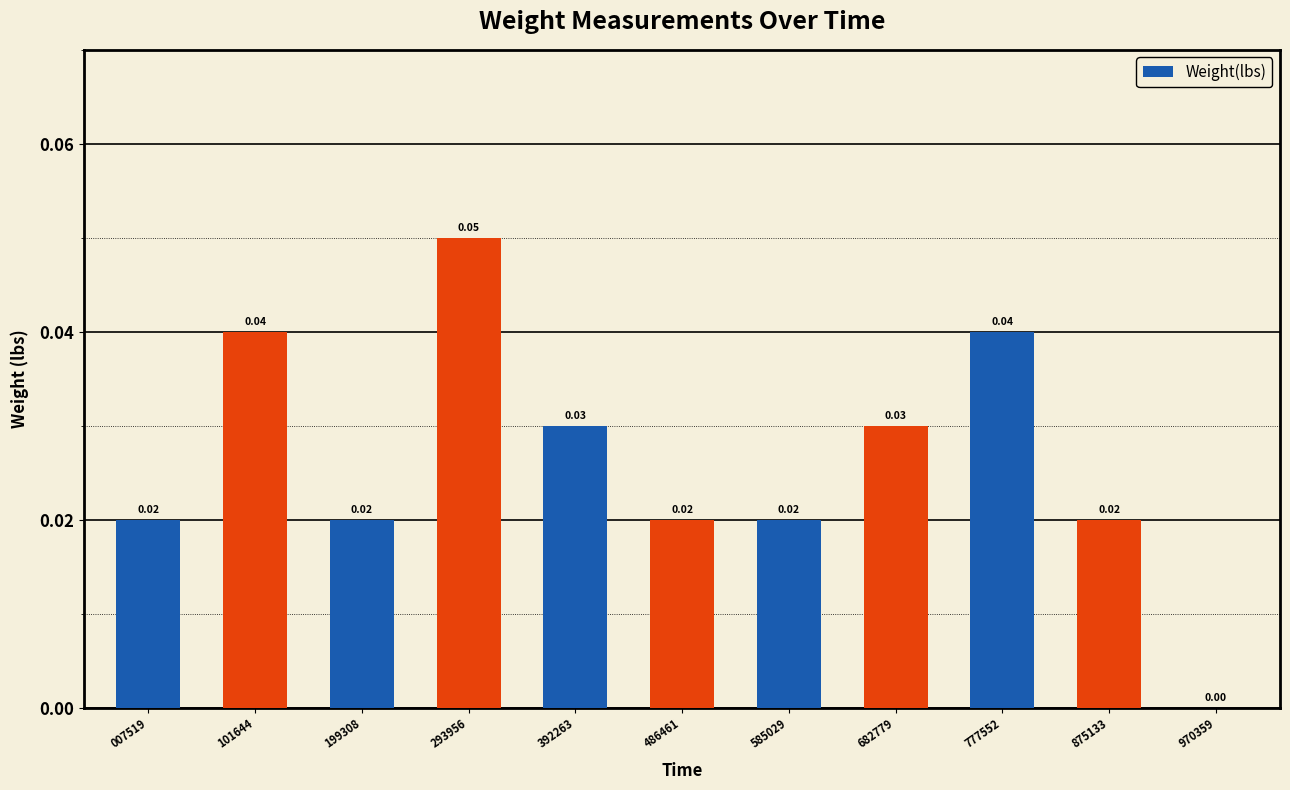

Between 682779 and 293956, which is larger?

293956